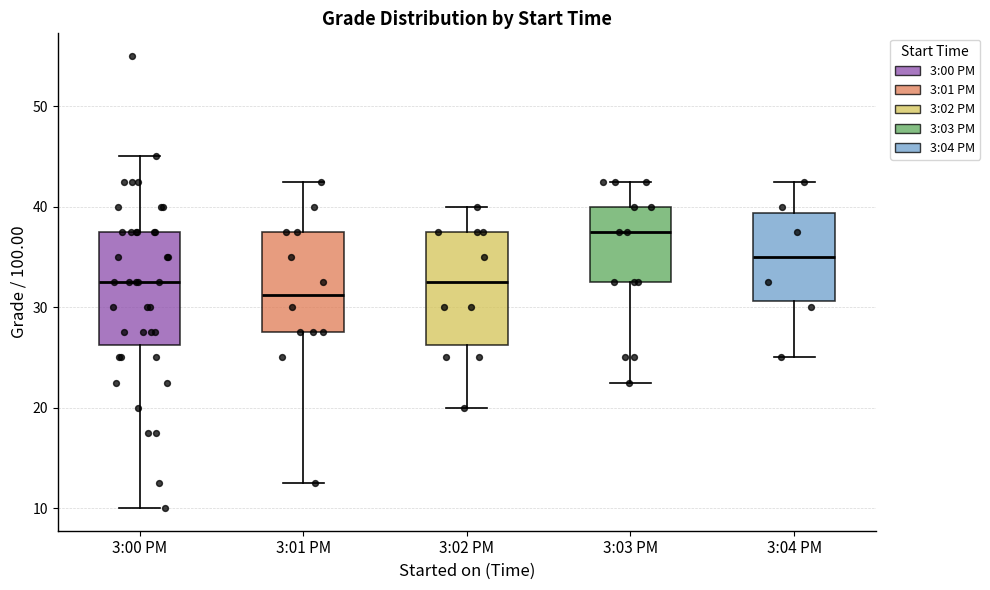

Which box's median line is the highest?

3:03 PM